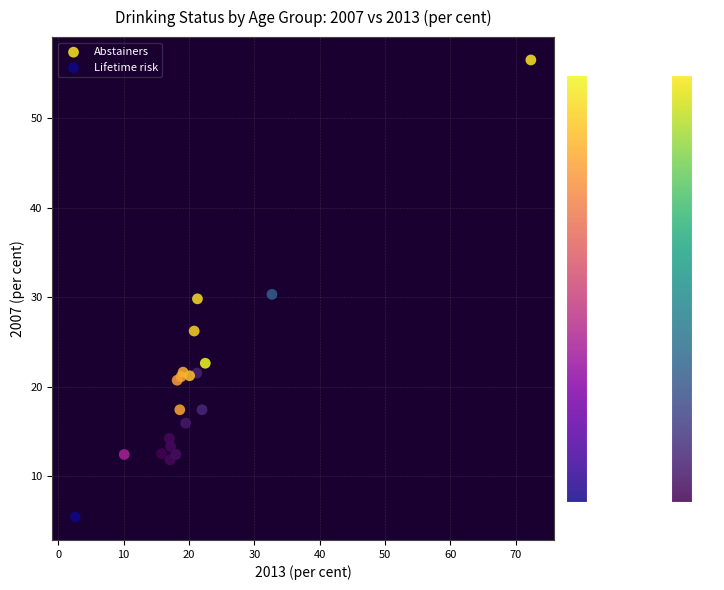

Which series reaches the minimum Y coordinate?

Lifetime risk